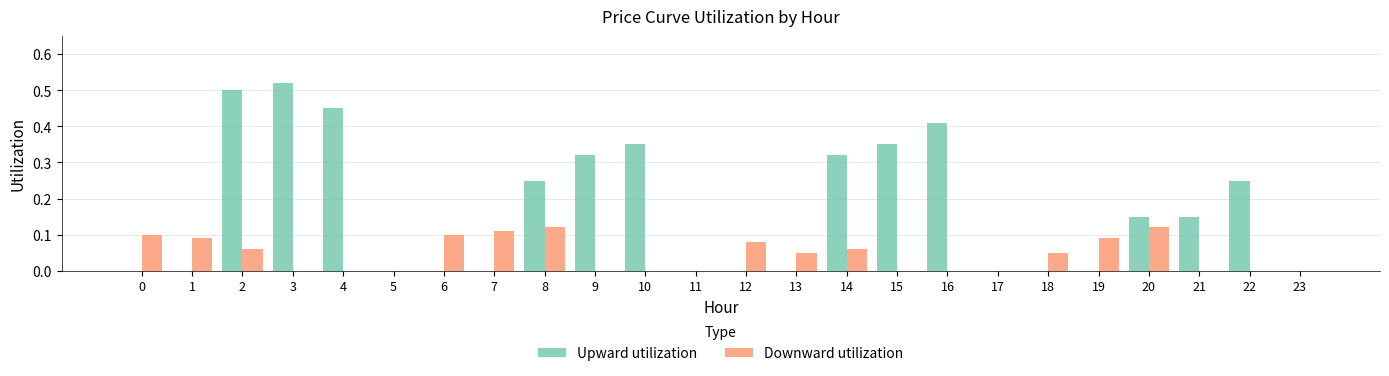

Is it true that Upward utilization equals 0.1 at 22?

False